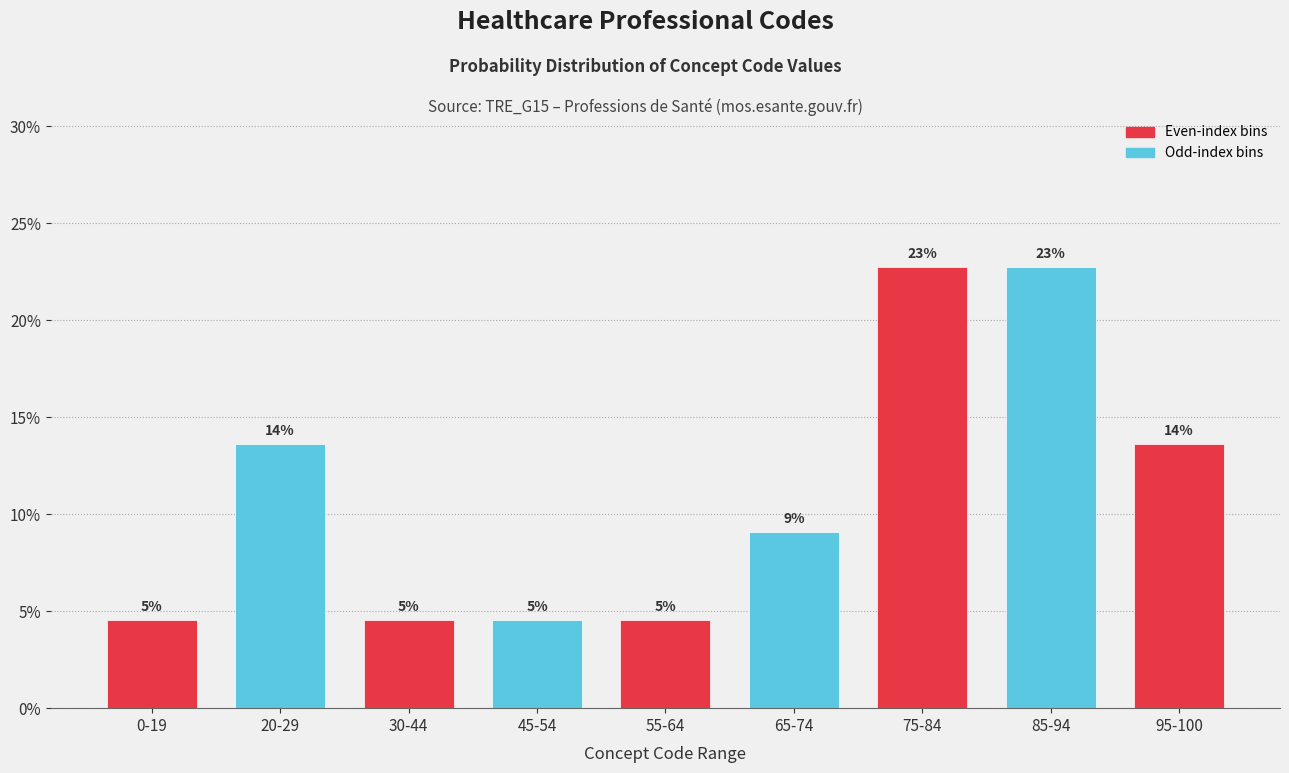

Are the bars horizontal?

No